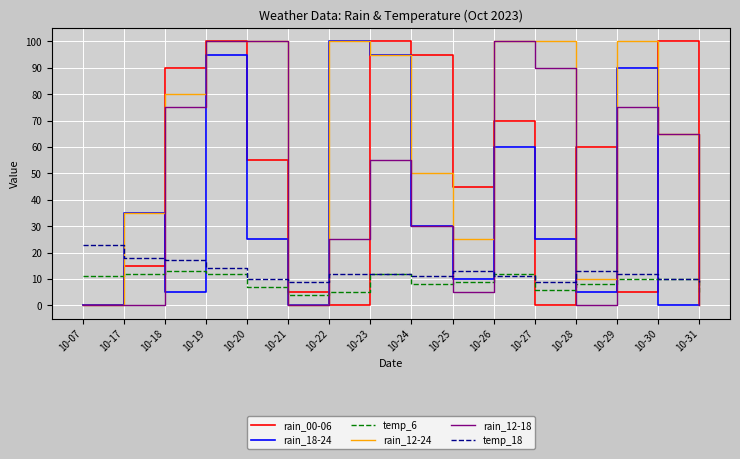

Is it true that rain_12-18 equals 0 at 10-17?

True